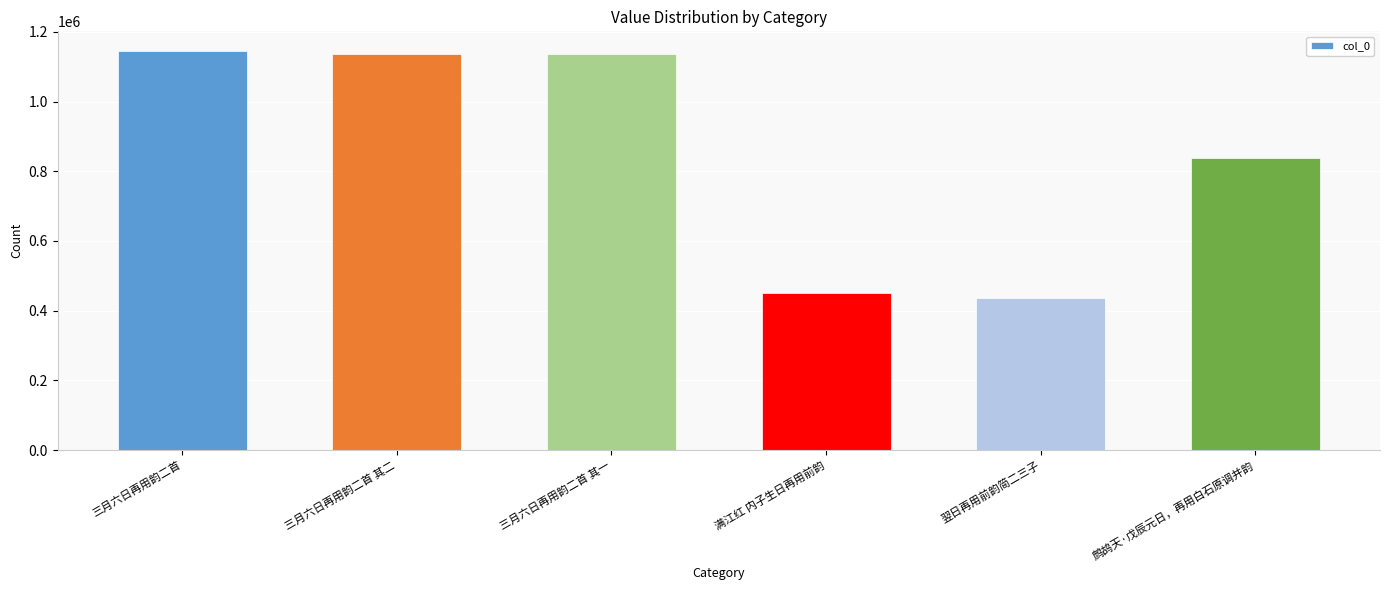

What is the difference between the values at 三月六日再用韵二首 and 三月六日再用韵二首 其一?

8304